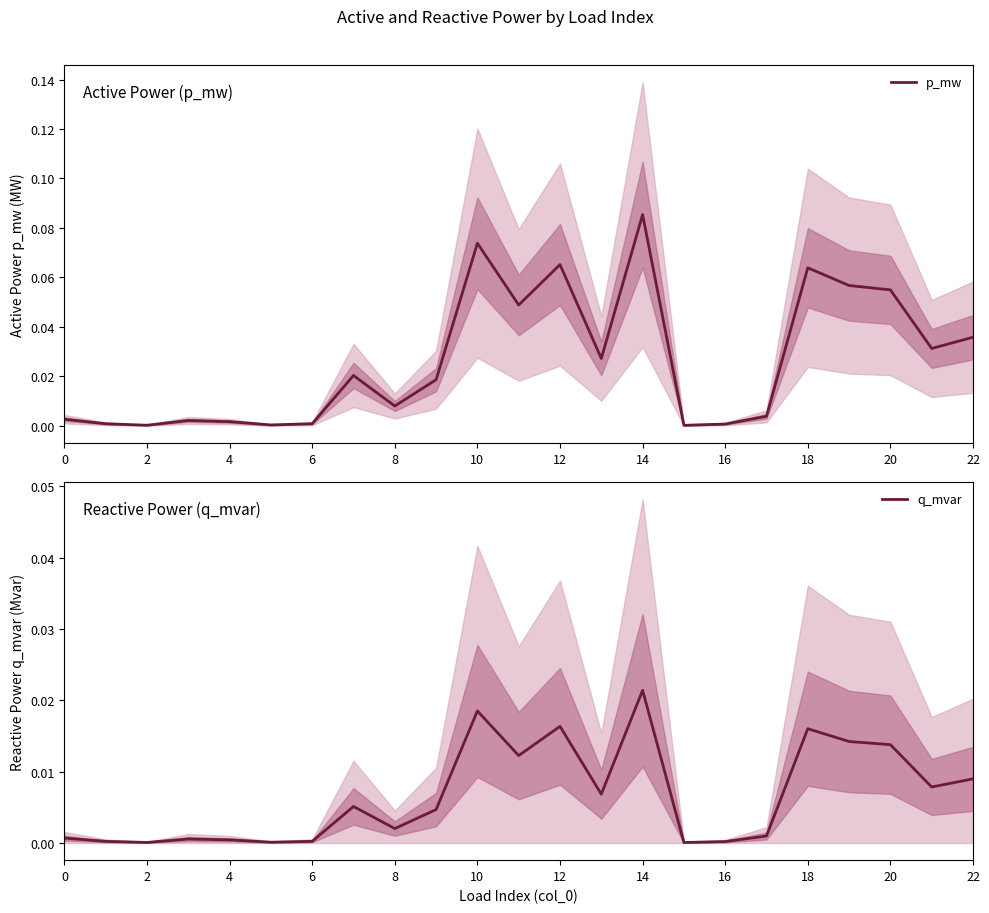

True or false: q_mvar and p_mw cross at least once.

False